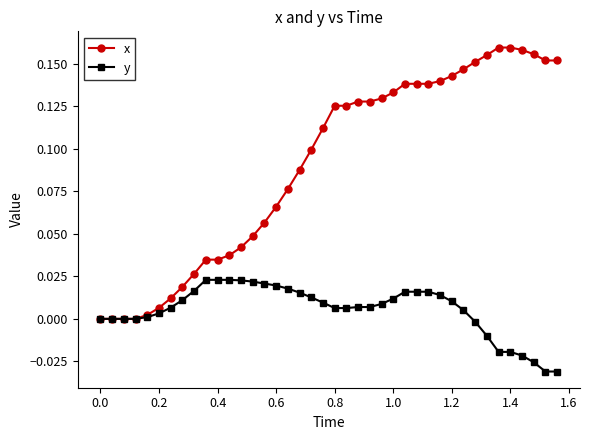

Which series has the largest total across all categories?

x